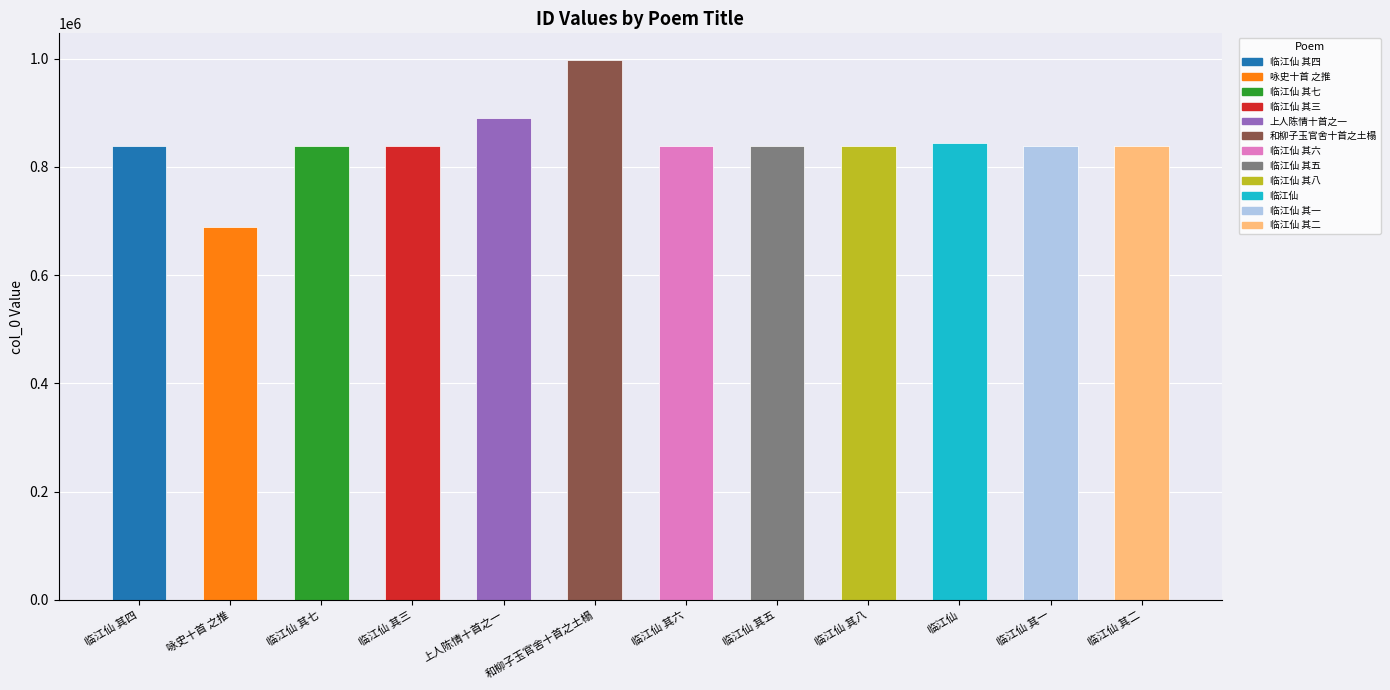

Approximately how many times larger is the value at 和柳子玉官舍十首之土榻 compared to 临江仙 其七?

1.2